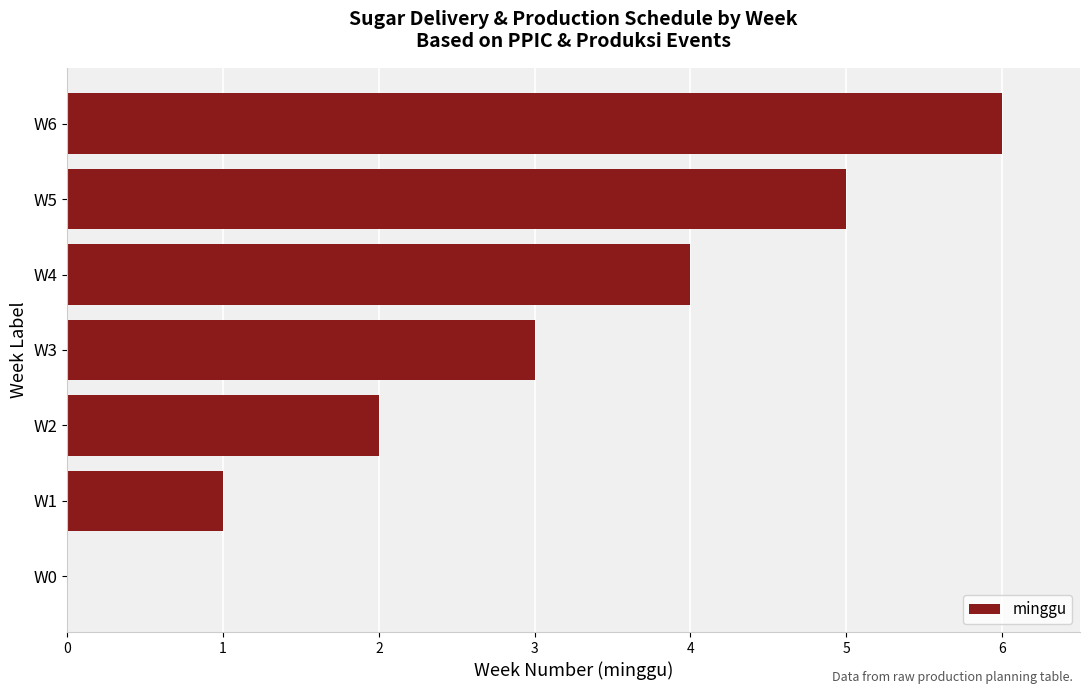

Is it true that the value at W5 is 7?

False